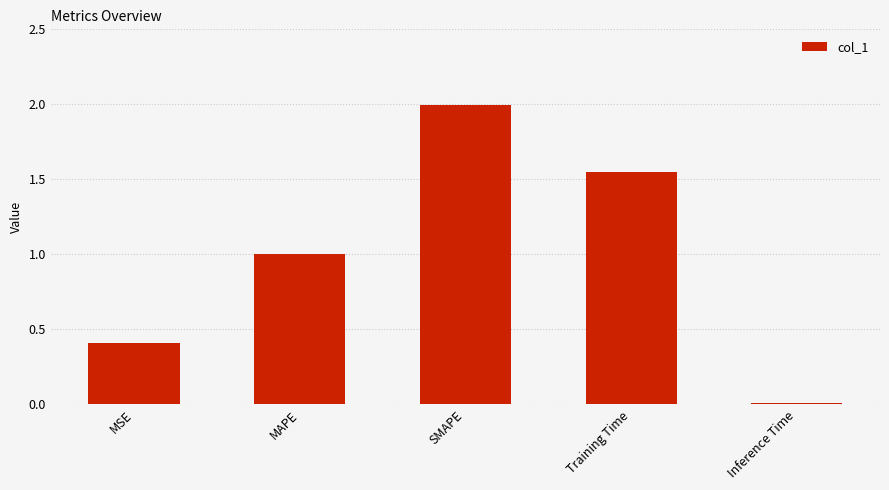

List the labels in order of value, largest first.

SMAPE, Training Time, MAPE, MSE, Inference Time